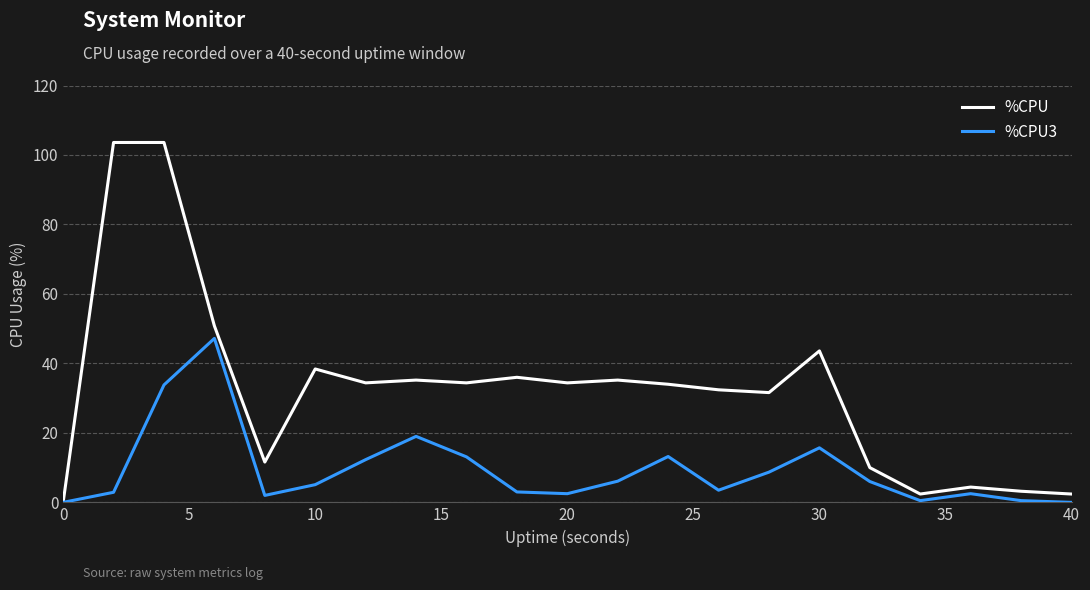

Rank the series by their maximum value, from highest to lowest.

%CPU, %CPU3